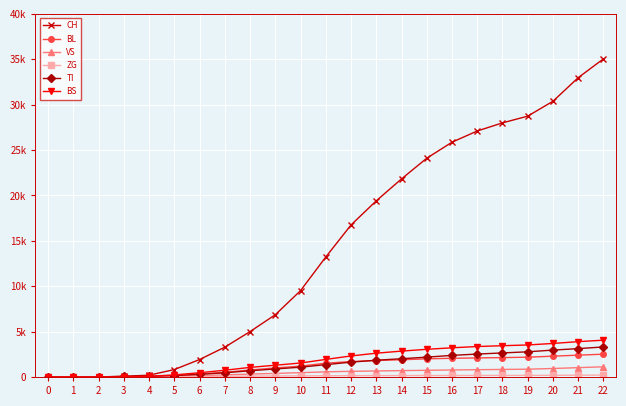

Is this an area chart (filled region under the line)?

No